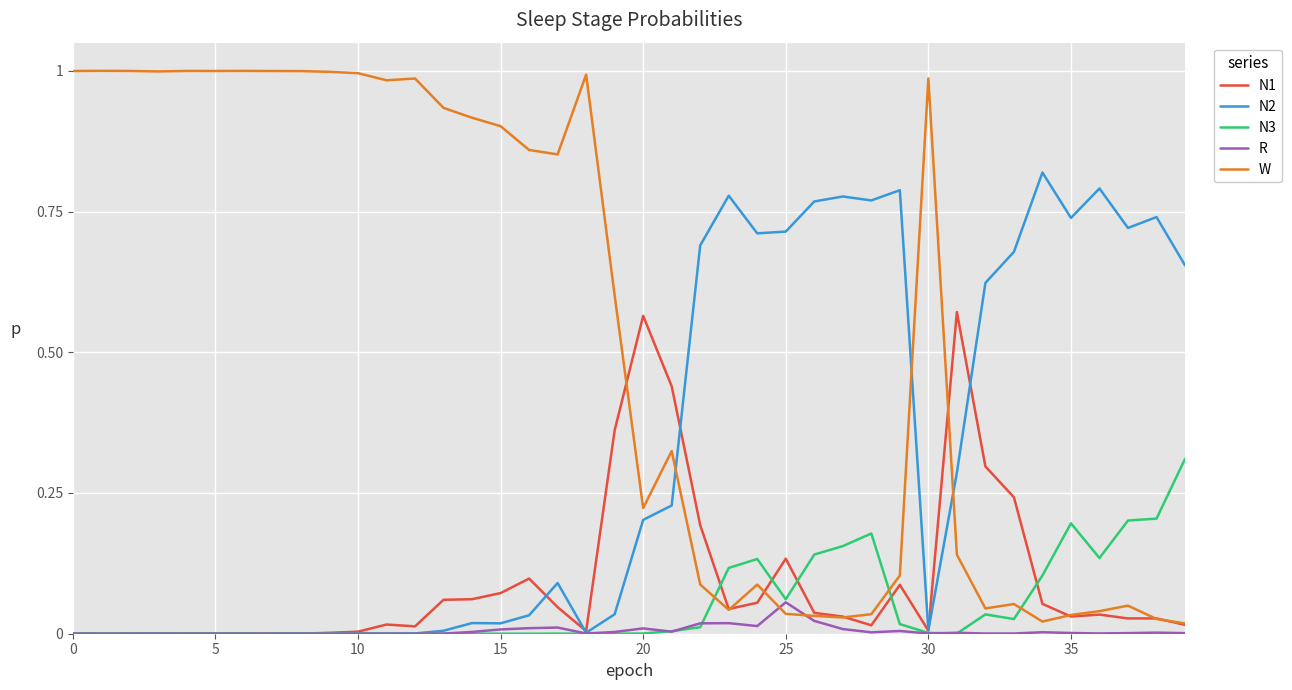

Which series has the largest range (max minus min)?

W